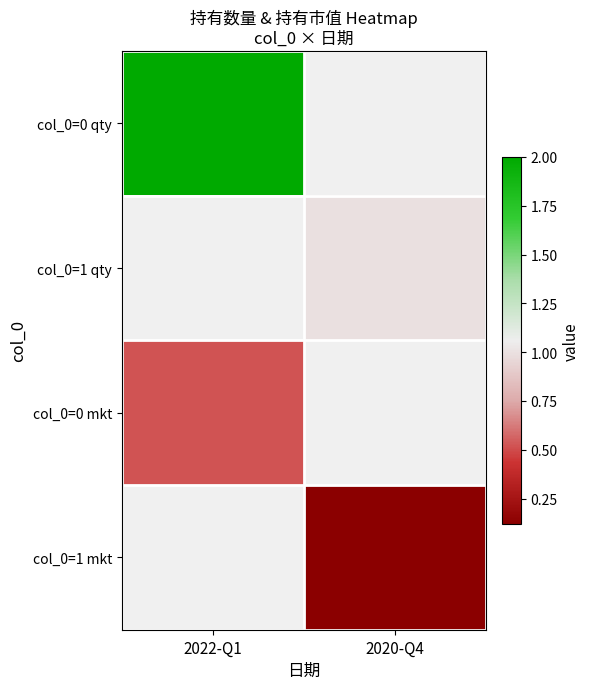

Rank the series by their maximum value, from highest to lowest.

col_0=0 qty, col_0=1 qty, col_0=0 mkt, col_0=1 mkt